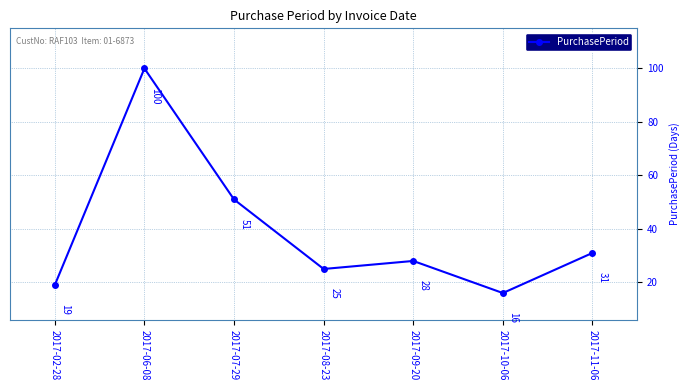

The chart shows a value of 17 at 2017-11-06. True or false?

False